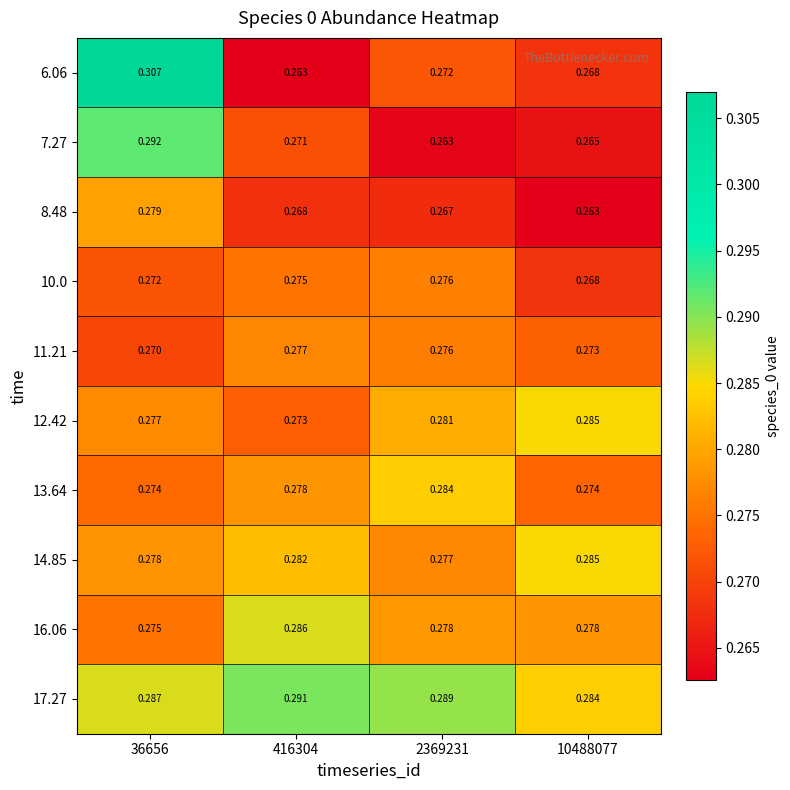

How many categories are shown in the chart?

4